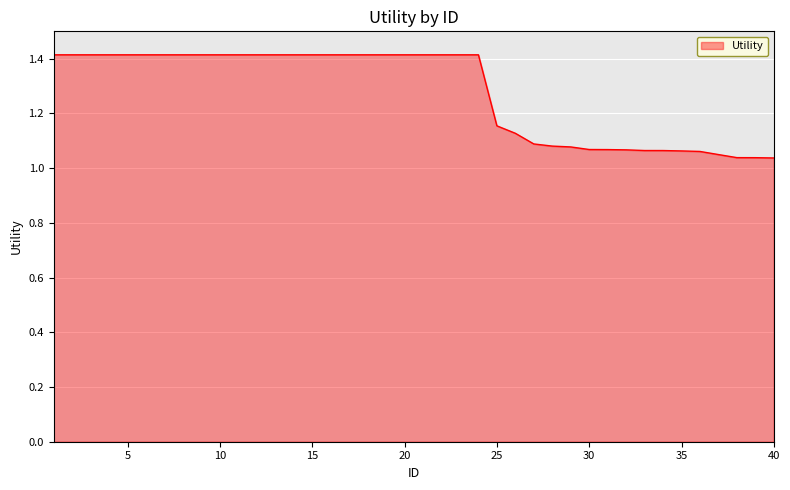

What is the difference between the maximum and minimum values?

0.4